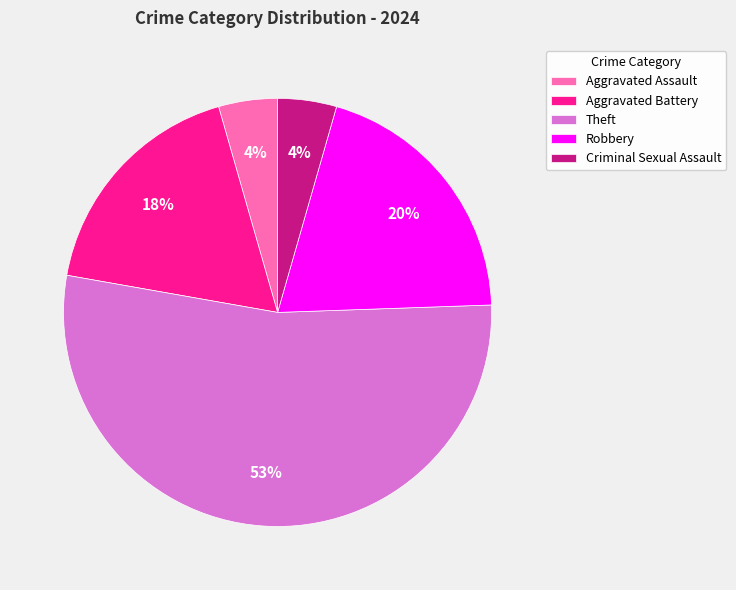

Which slice represents more than half of the pie?

Theft